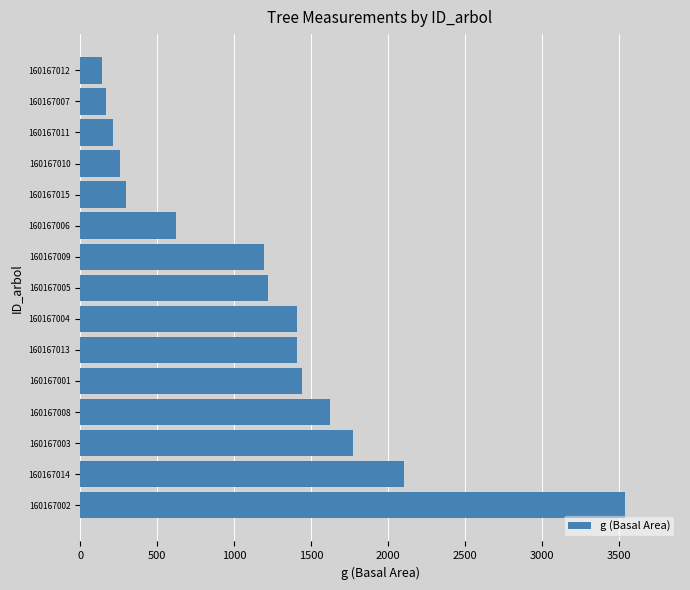

What is the maximum value shown in the chart?

3541.3